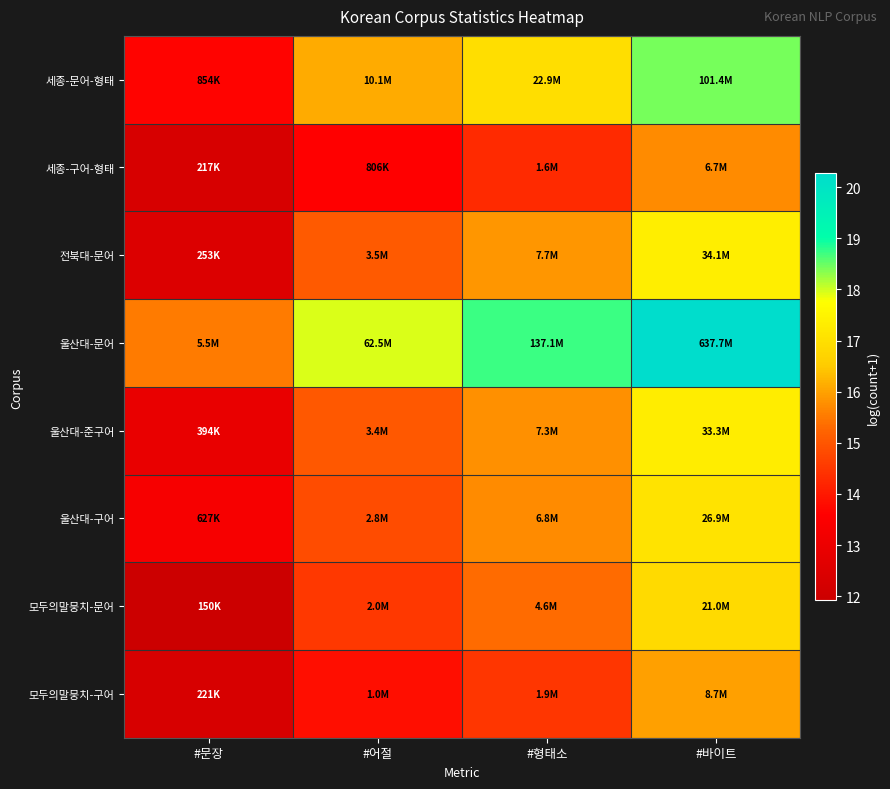

Reading left to right, transcribe all the data shown in this chart.

세종-문어-형태: #문장=13.7	#어절=16.1	#형태소=16.9	#바이트=18.4
세종-구어-형태: #문장=12.3	#어절=13.6	#형태소=14.3	#바이트=15.7
전북대-문어: #문장=12.4	#어절=15.1	#형태소=15.9	#바이트=17.3
울산대-문어: #문장=15.5	#어절=18.0	#형태소=18.7	#바이트=20.3
울산대-준구어: #문장=12.9	#어절=15.0	#형태소=15.8	#바이트=17.3
울산대-구어: #문장=13.3	#어절=14.9	#형태소=15.7	#바이트=17.1
모두의말뭉치-문어: #문장=11.9	#어절=14.5	#형태소=15.3	#바이트=16.9
모두의말뭉치-구어: #문장=12.3	#어절=13.8	#형태소=14.5	#바이트=16.0